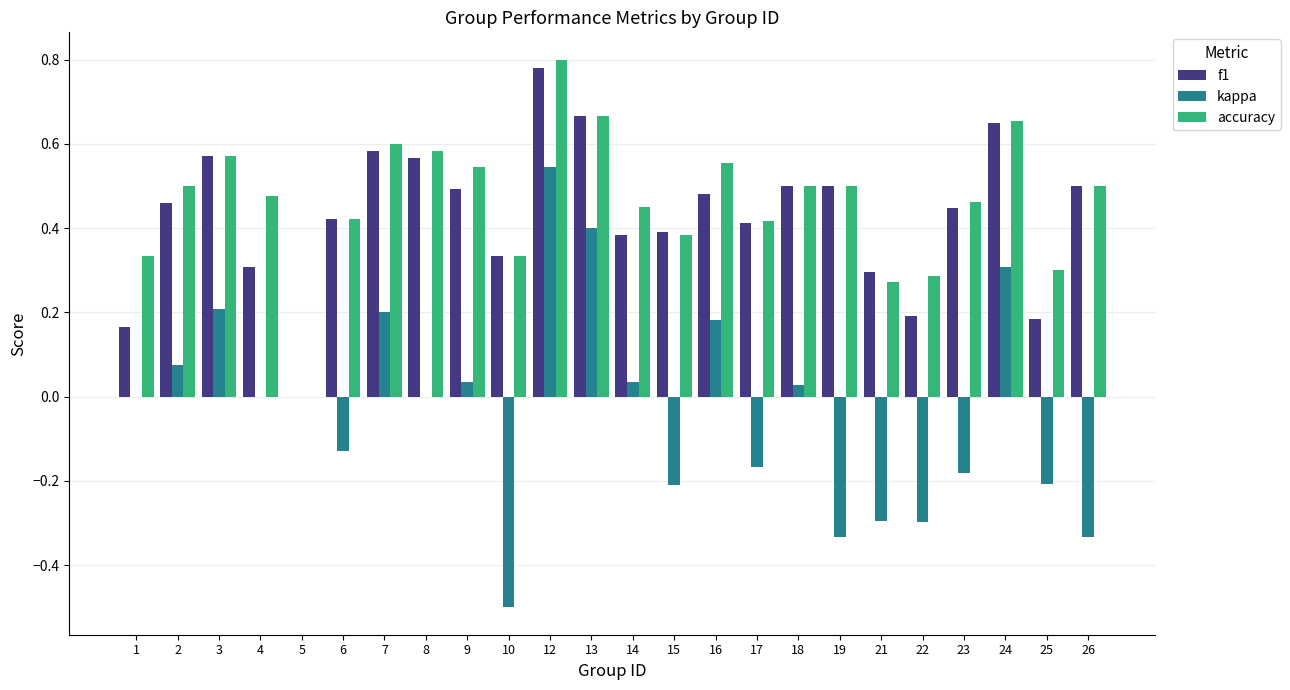

Are the bars grouped side by side (vs. stacked)?

Yes